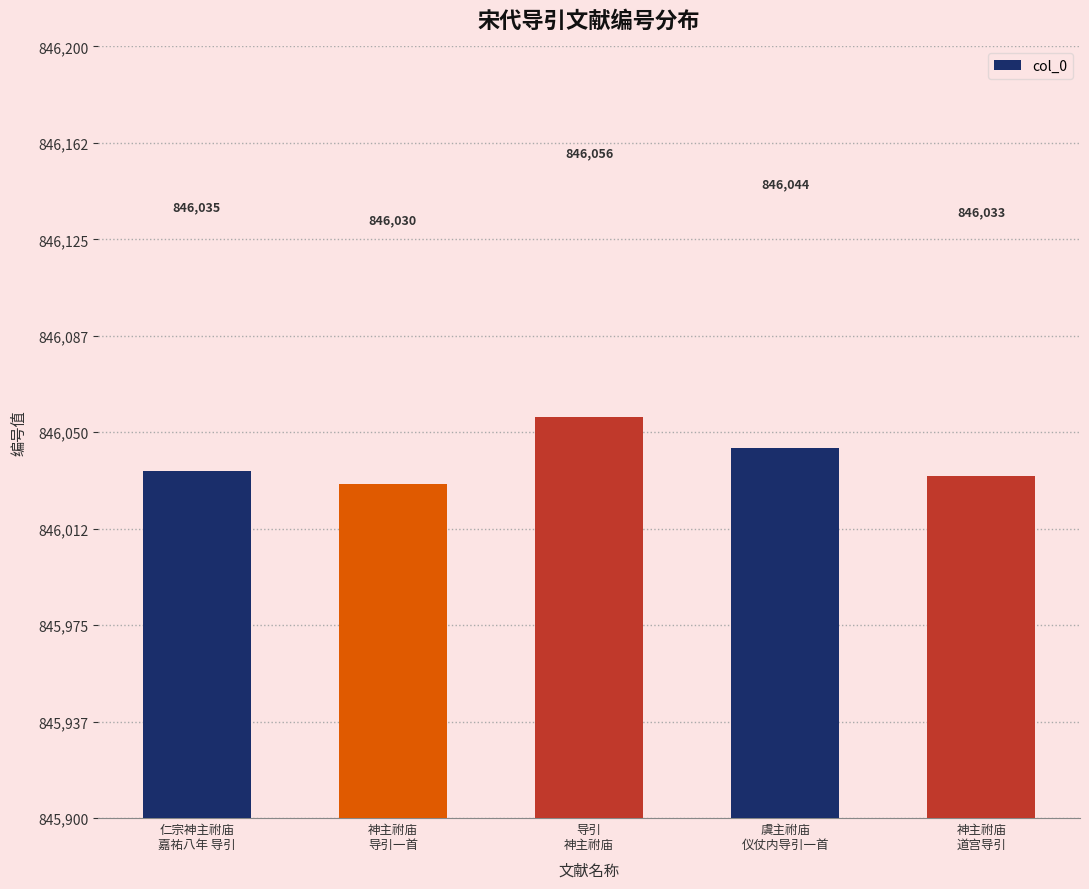

What is the sum of the values at 虞主祔庙
仪仗内导引一首 and 神主祔庙
导引一首?

1692074